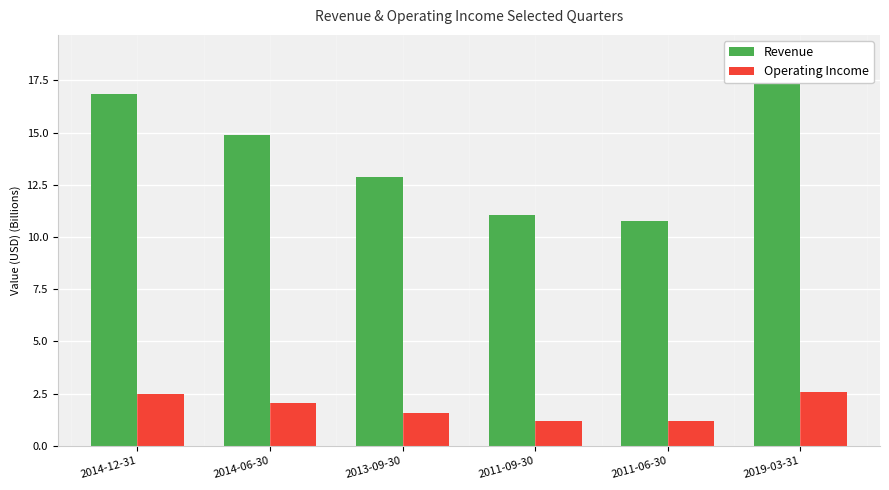

True or false: Revenue has a value of 6.9 at 2013-09-30.

False